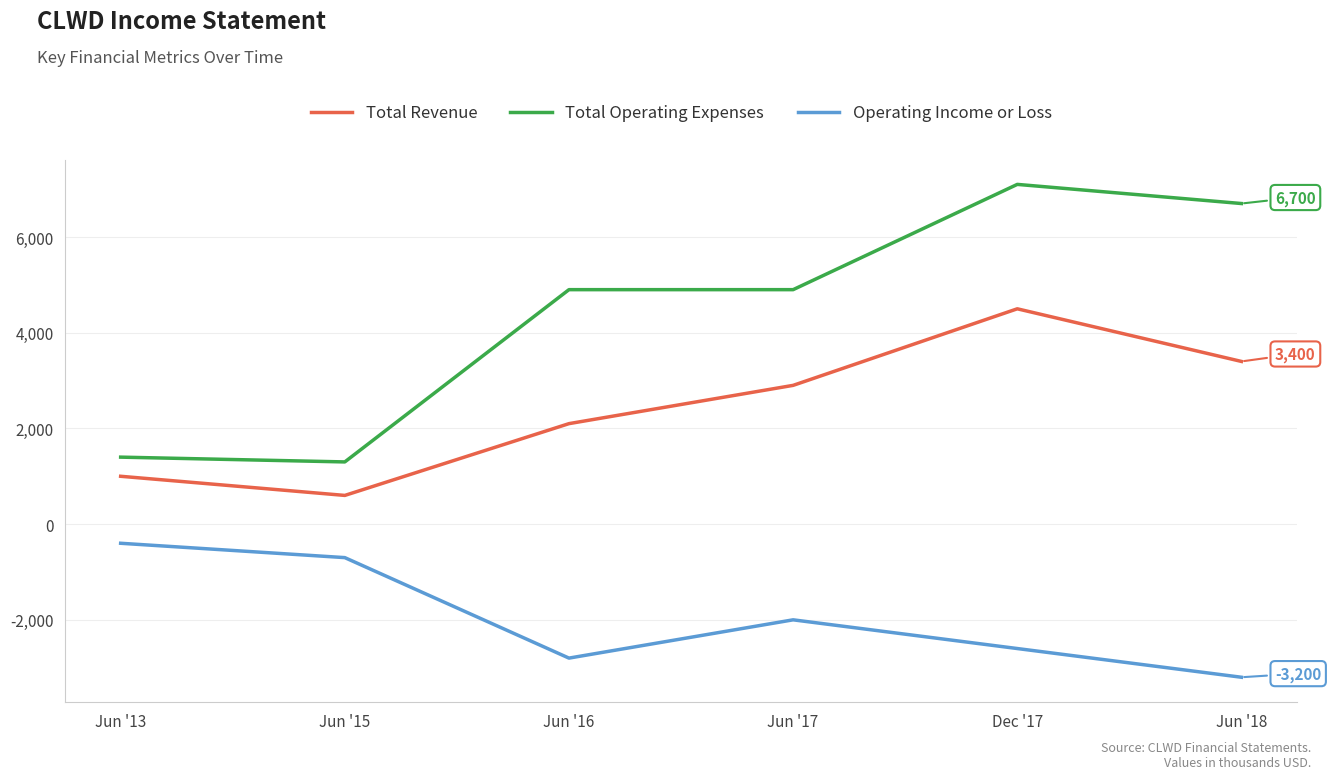

What is the average value of the Total Revenue series?

2417